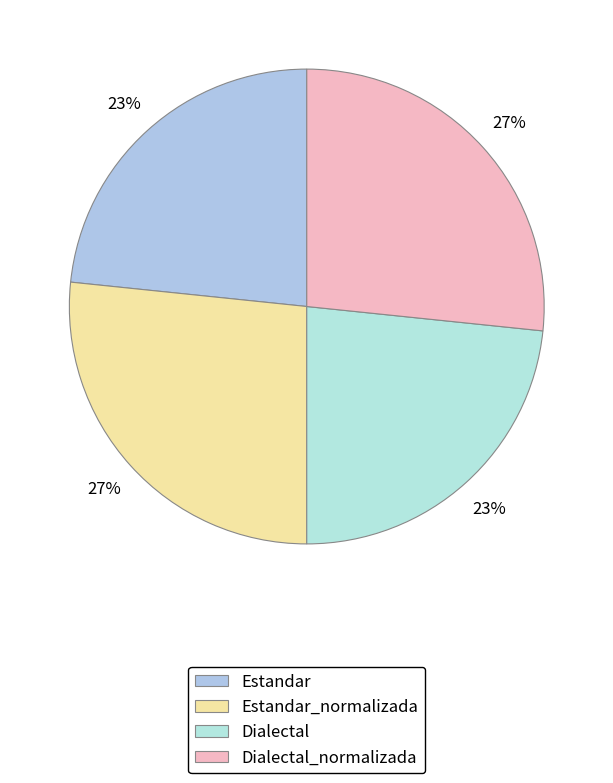

To the nearest percent, what is the combined percentage of Dialectal_normalizada and Dialectal?

50%